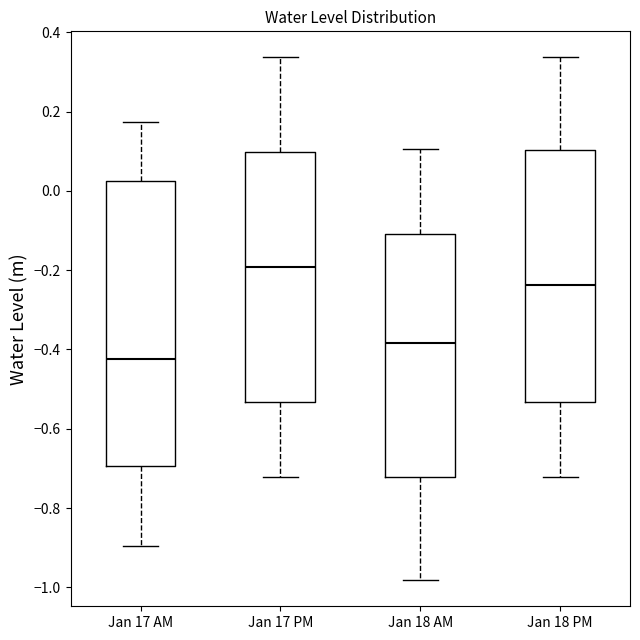

Reading left to right, transcribe this box plot: for each box, give where its median line is, the range the box spans, and where its two whiskers end, as read against the y-axis. The values are not printed on the chart, so give them approximately, as read against the axis.

Jan 17 AM: median -0.42, box -0.70 to 0.02, whiskers -0.90 to 0.18
Jan 17 PM: median -0.20, box -0.54 to 0.10, whiskers -0.72 to 0.34
Jan 18 AM: median -0.38, box -0.72 to -0.10, whiskers -0.98 to 0.10
Jan 18 PM: median -0.24, box -0.54 to 0.10, whiskers -0.72 to 0.34